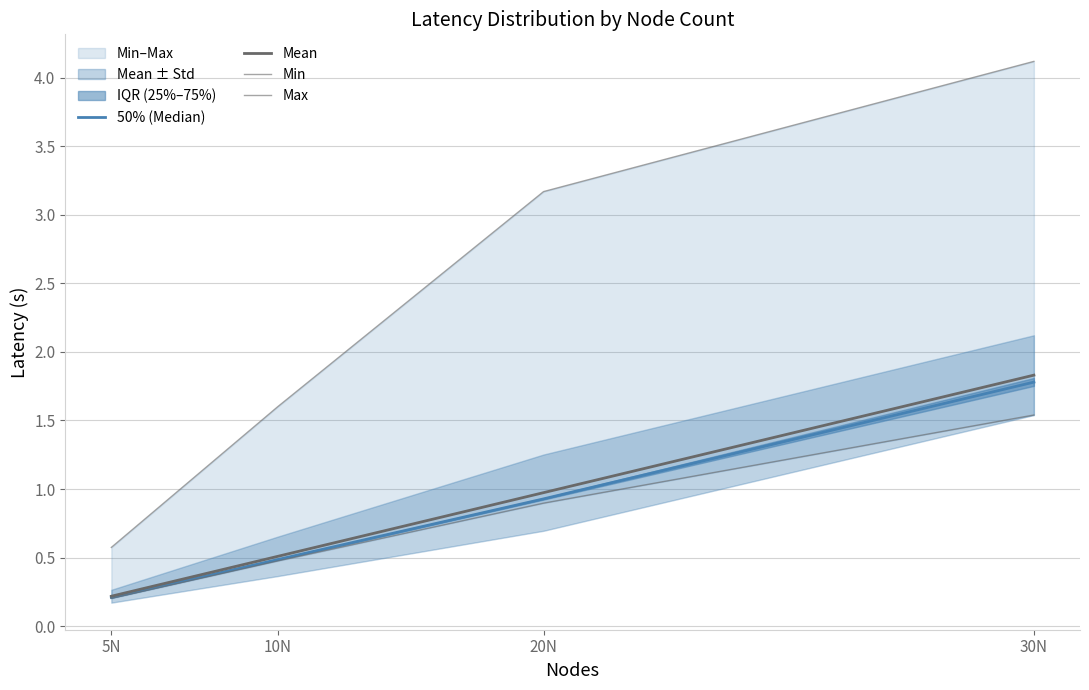

Which series has the largest total across all categories?

Max